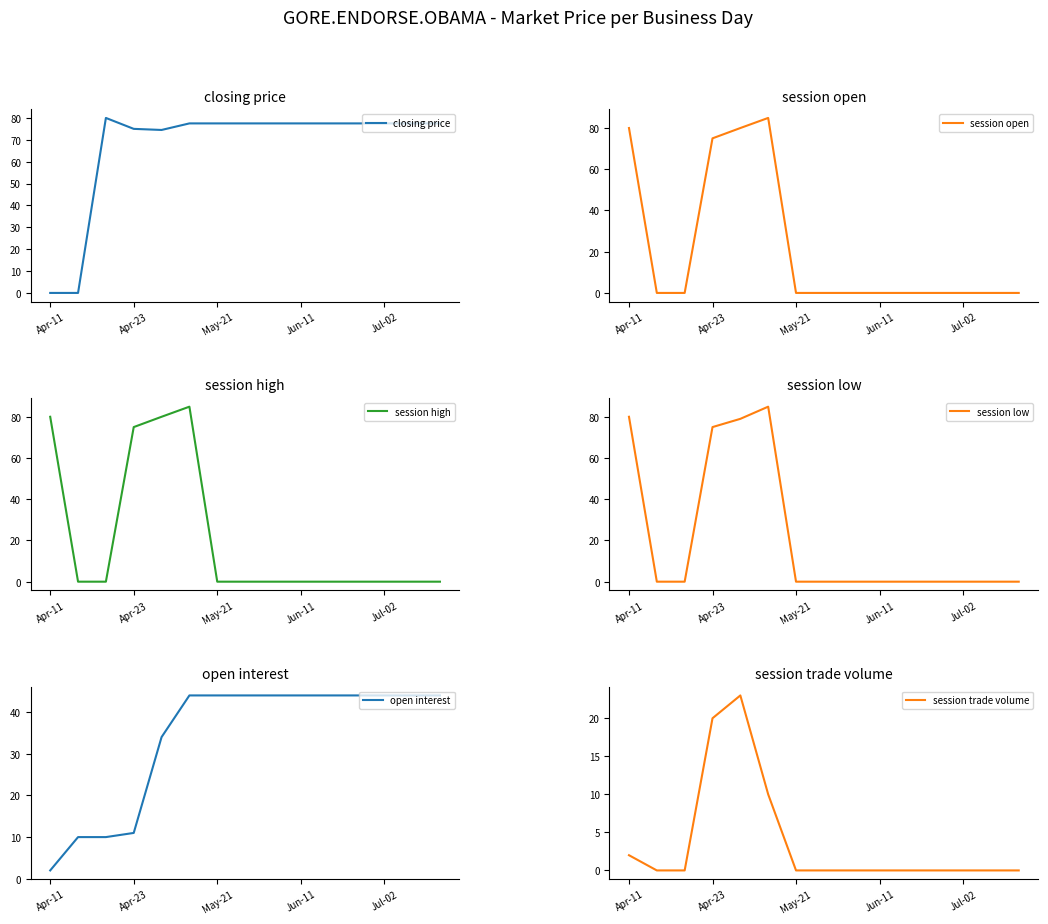

What is the difference between the highest and lowest values at 11?

77.5